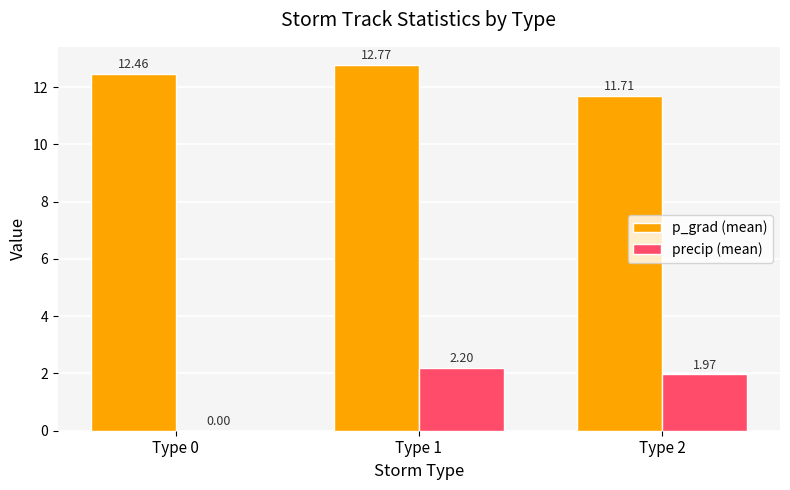

At which category is the sum across all series the highest?

Type 1